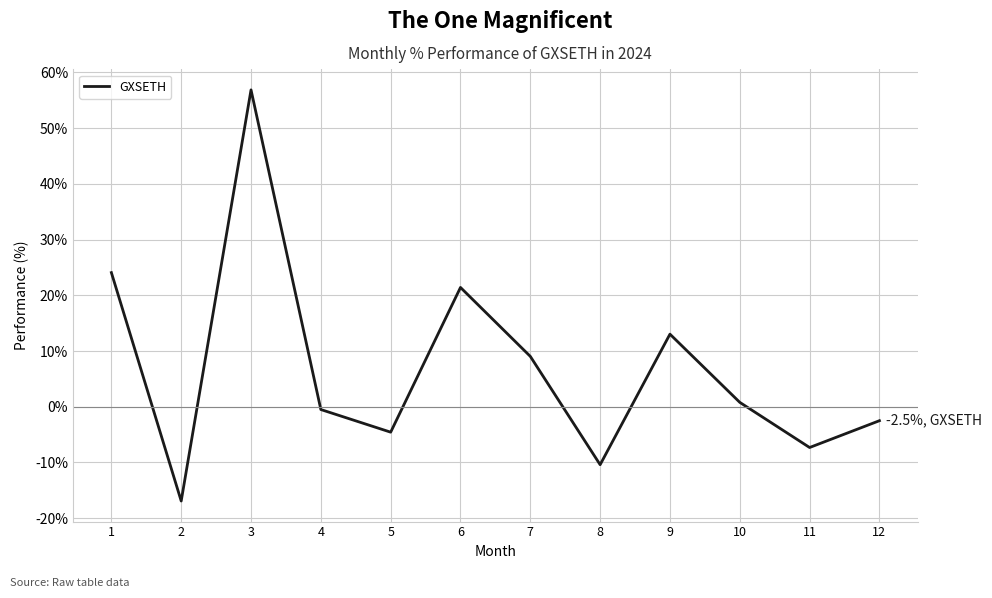

At which category does the chart reach its peak across all series?

3